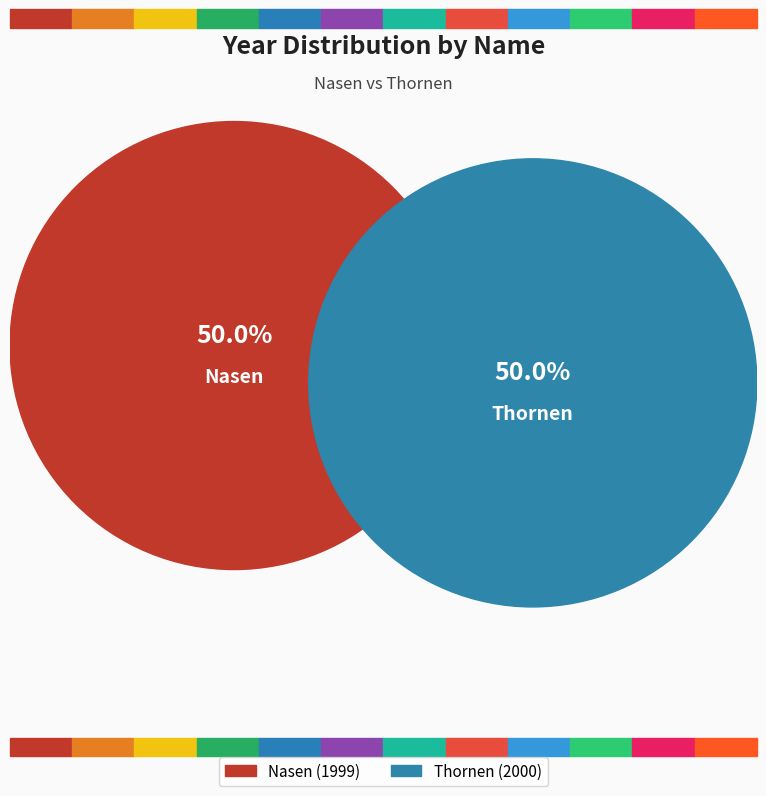

To the nearest percent, what portion does Thornen represent?

50%